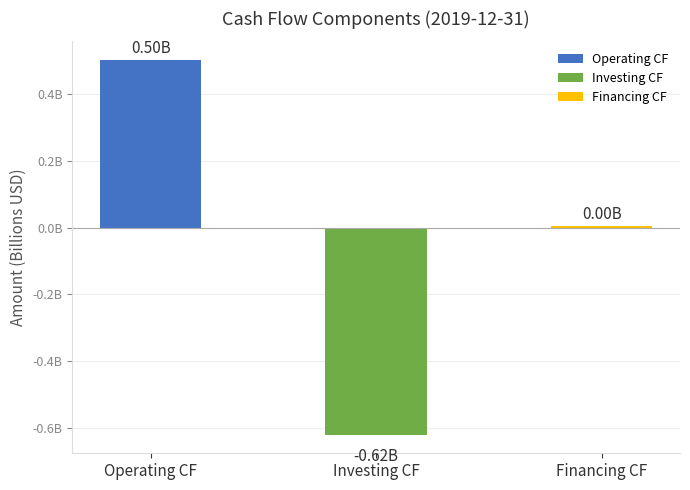

Reading left to right, extract all data points from this chart.

0.5	-0.6	0.0